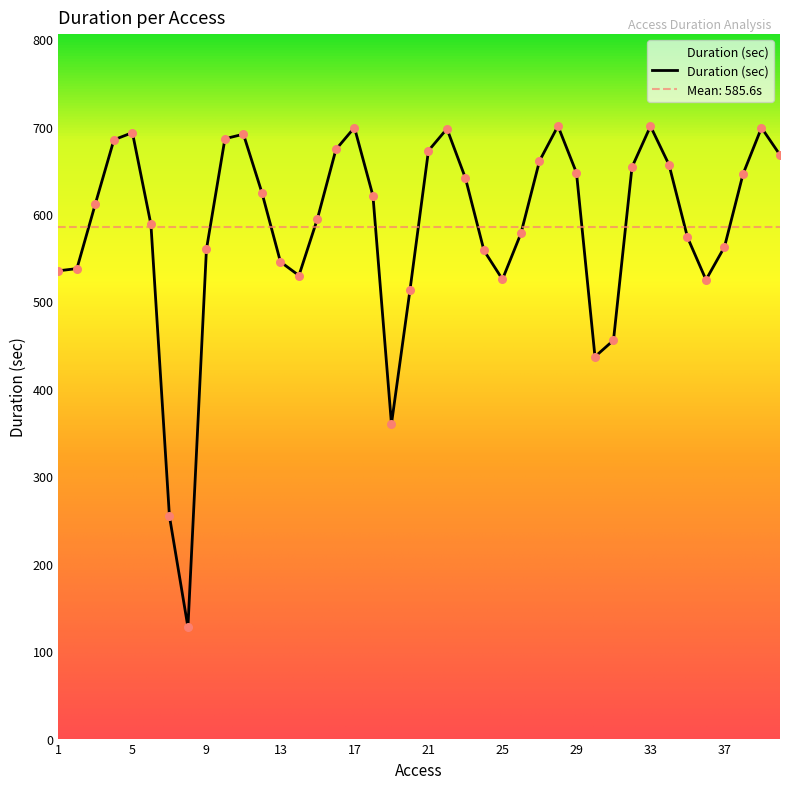

What is the change in value from 3 to 22?

+85.6